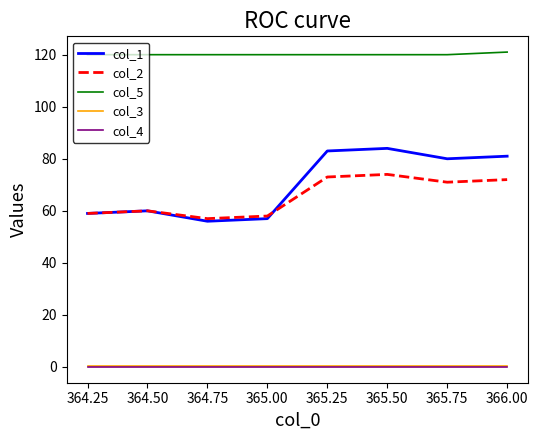

The value of col_5 at 365.75 is 31.5. True or false?

False